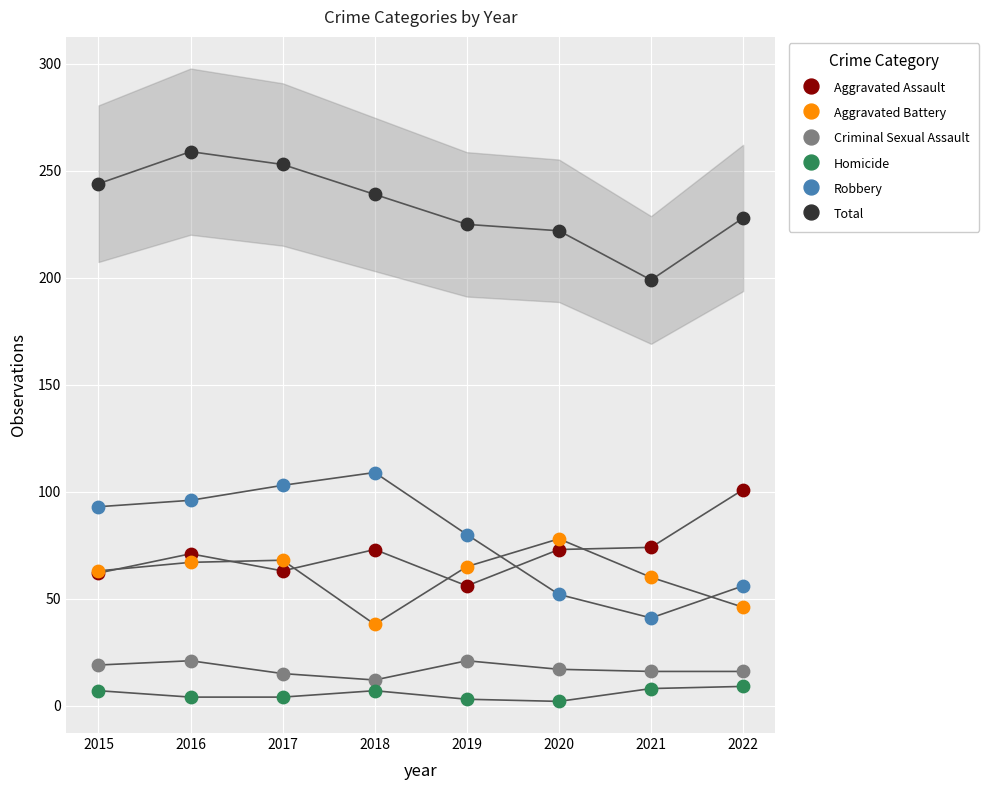

Which series reaches the minimum Y coordinate?

Homicide